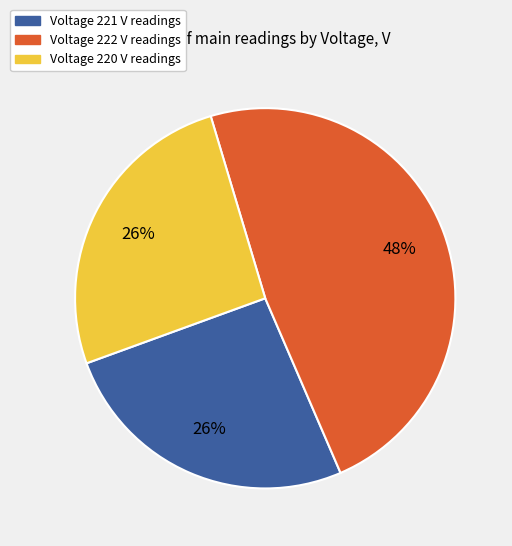

To the nearest percent, what is the average slice percentage?

33%